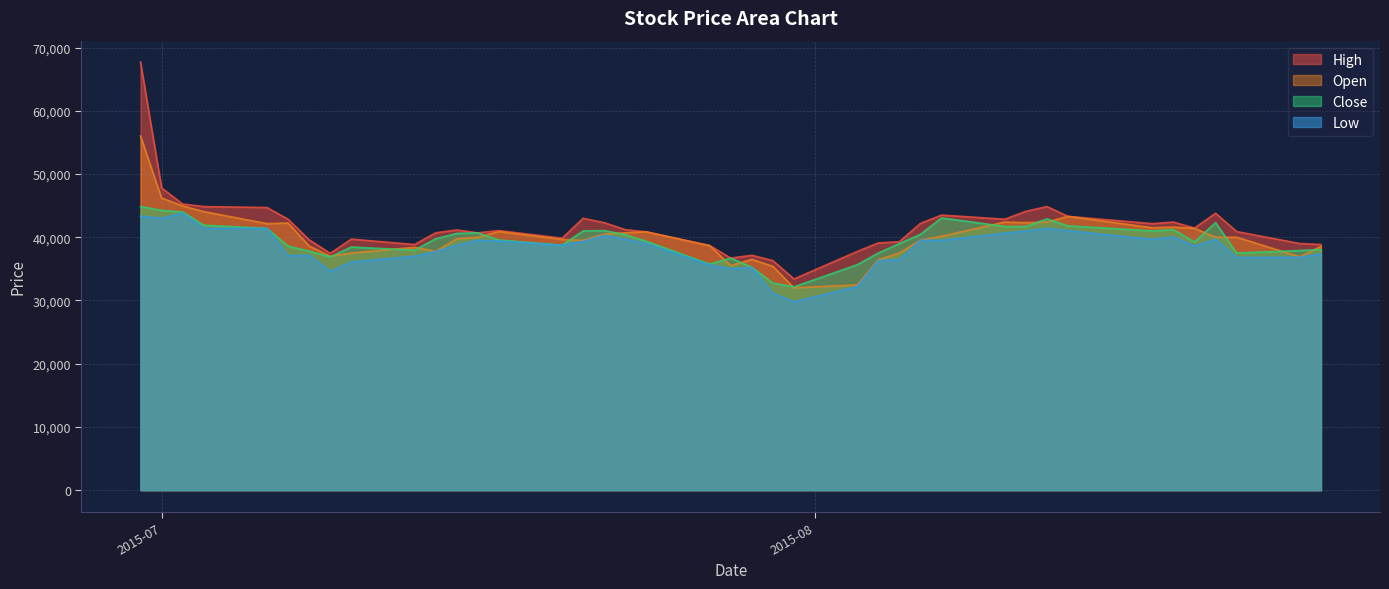

List the series in order of their overall mean, lowest first.

Low, Close, Open, High